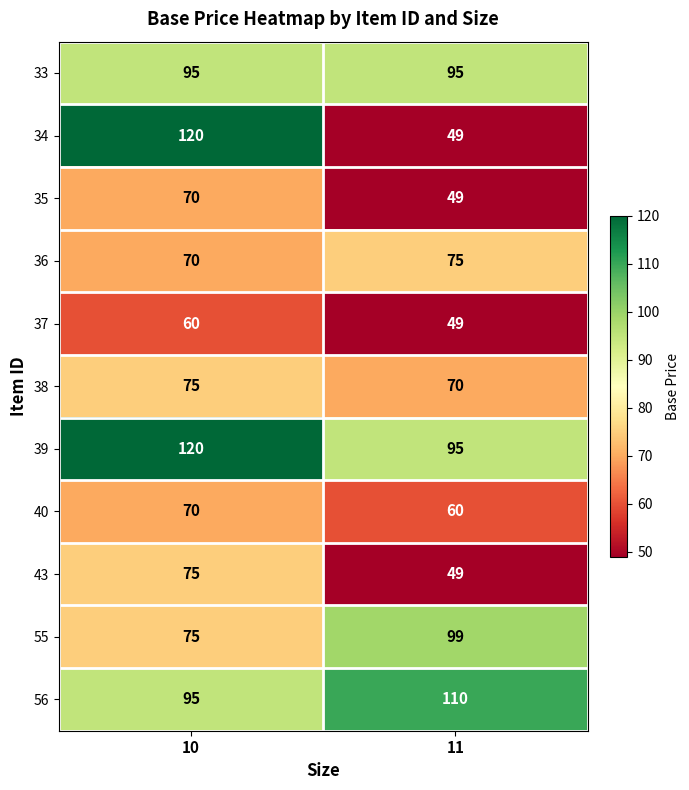

Which label corresponds to the largest value in the chart?

10